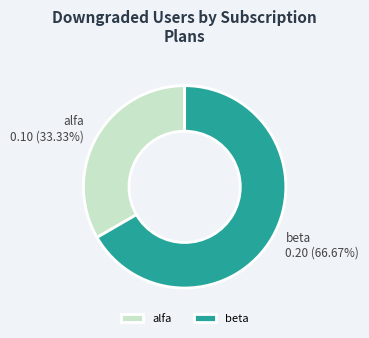

The alfa slice represents 22% of the pie. True or false?

False